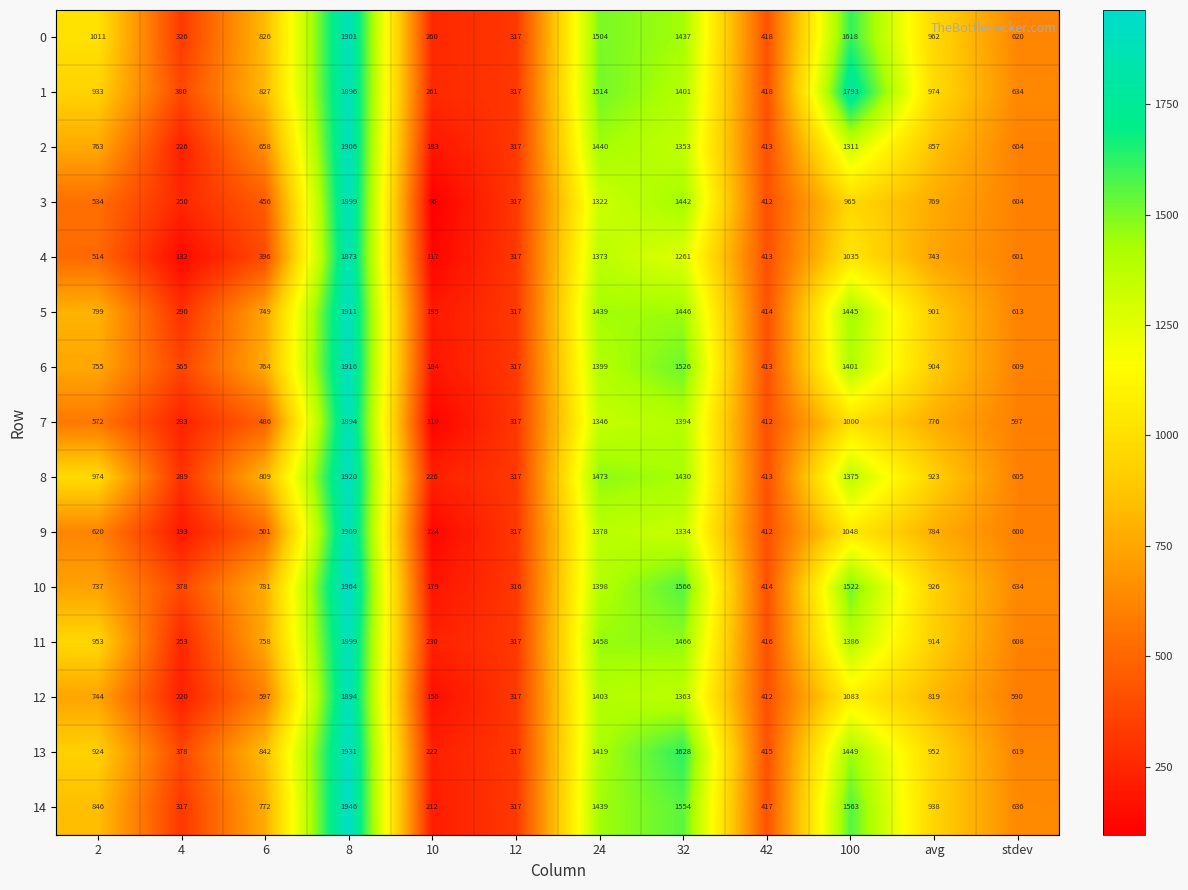

Rank the series at 10 from highest to lowest value.

1, 0, 11, 8, 13, 14, 5, 6, 2, 10, 12, 9, 4, 7, 3